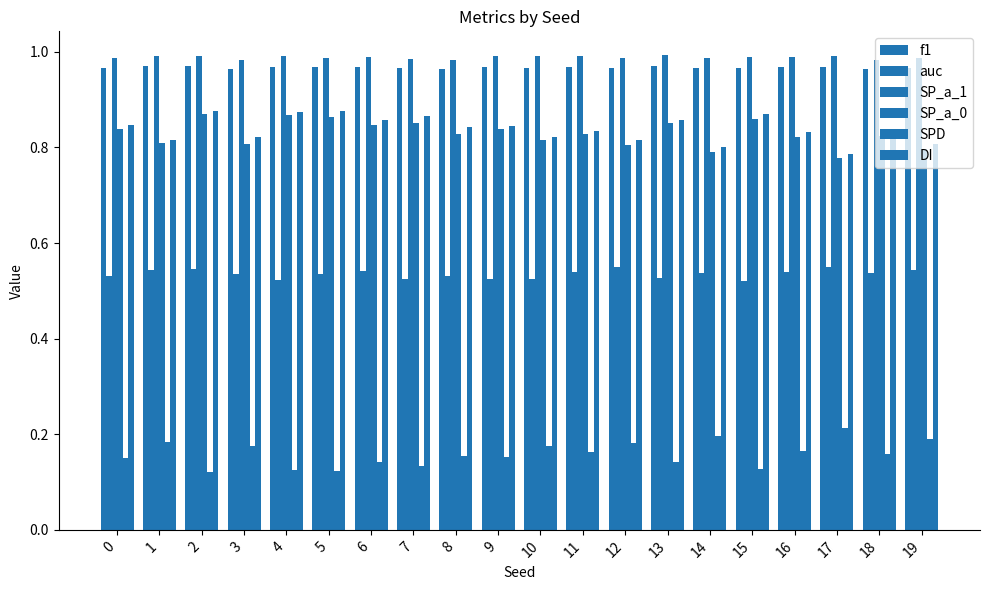

True or false: DI has a value of 0.8 at 8.

True